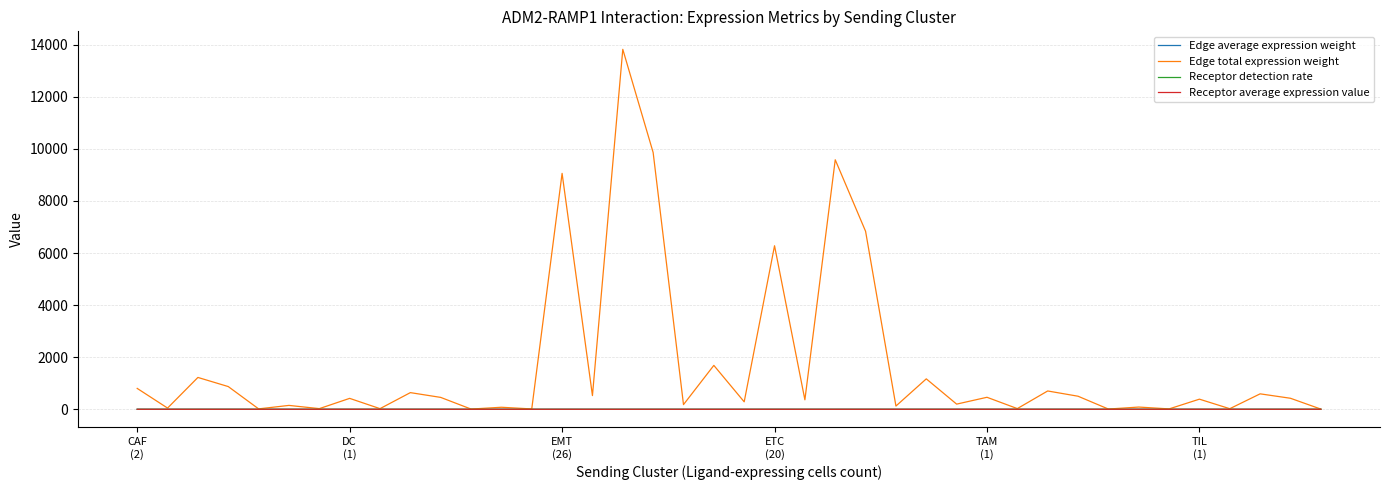

What is the maximum value shown in the chart?

13819.9